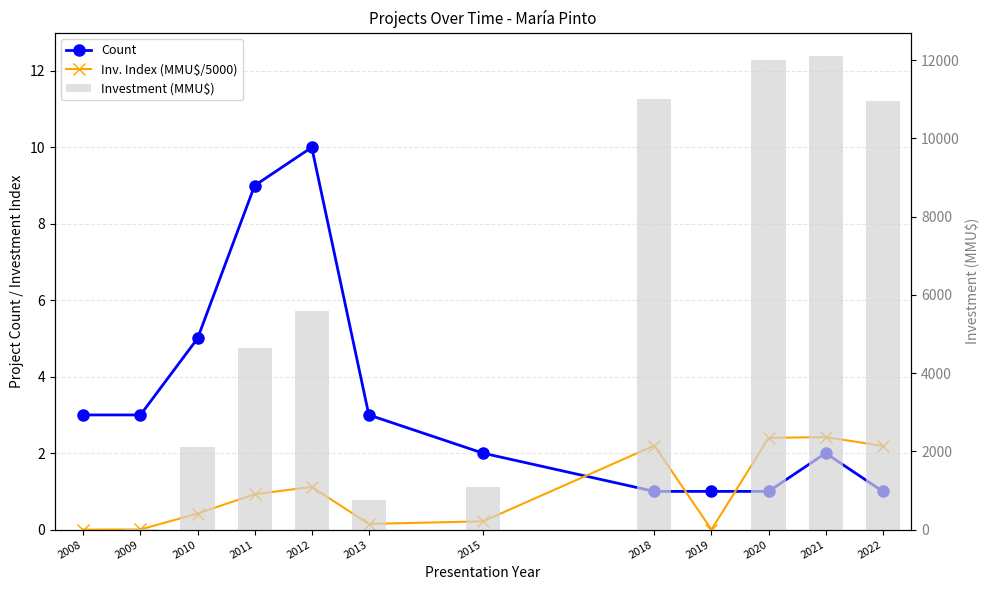

What is the sum of all Investment (MMU$) values?

60216.0